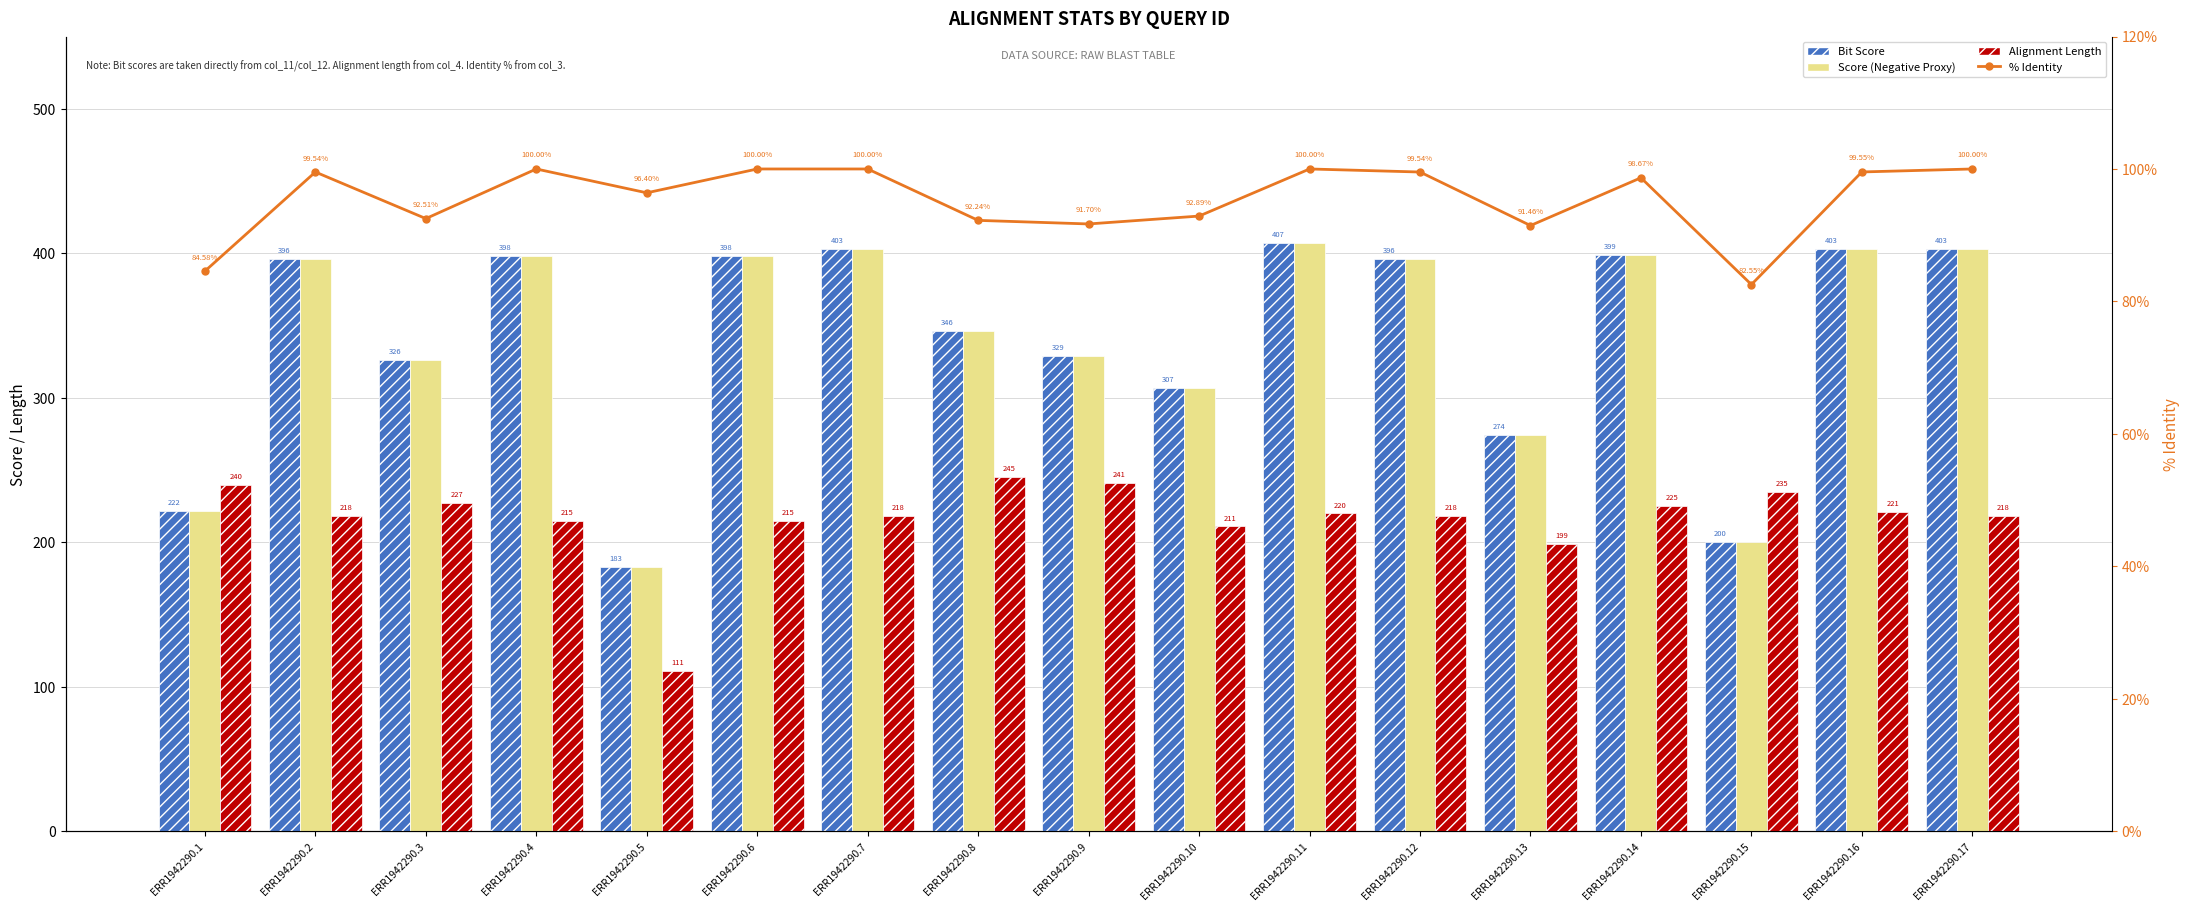

The % Identity series shows 33.7 at ERR1942290.7. True or false?

False